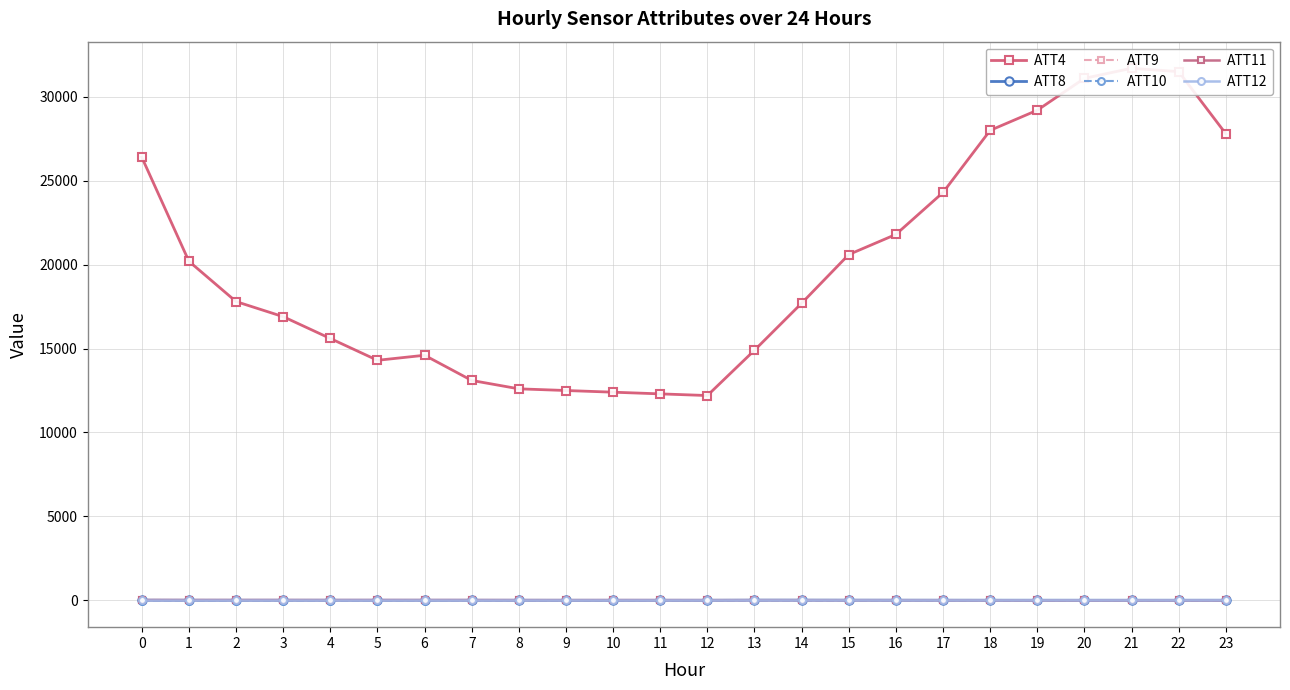

How many values in the ATT9 series are below 10?

12